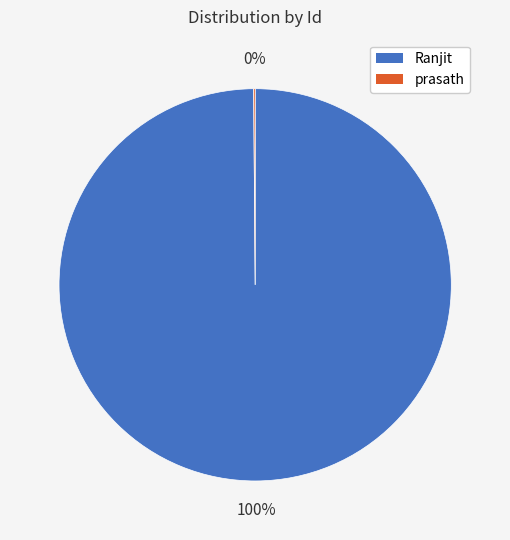

Is there any slice that represents more than half of the pie?

Yes